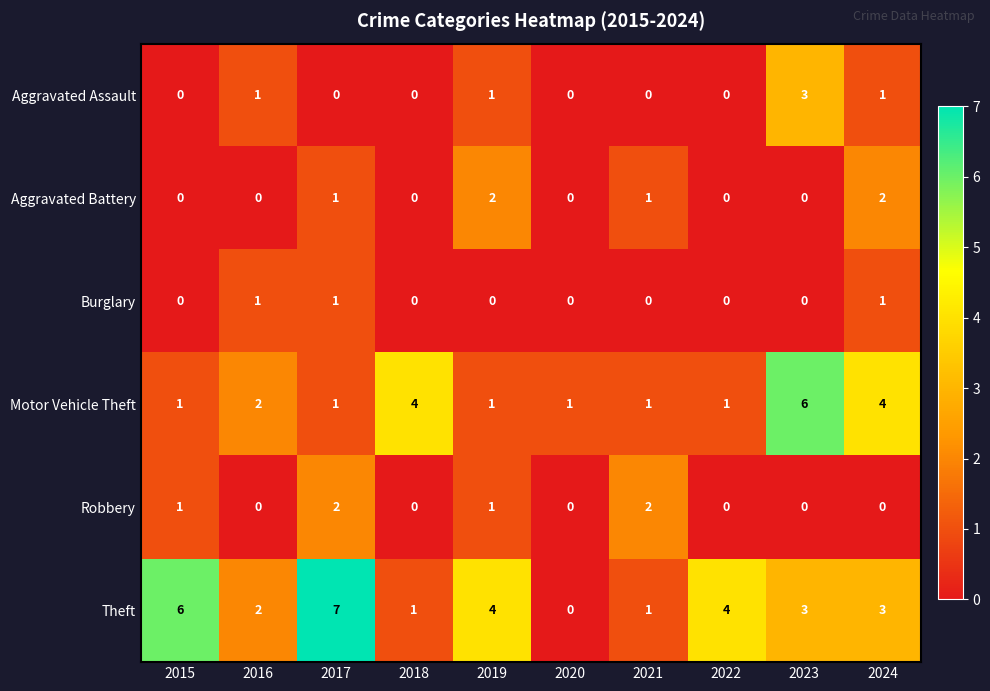

What value does the Theft series have at 2023?

3